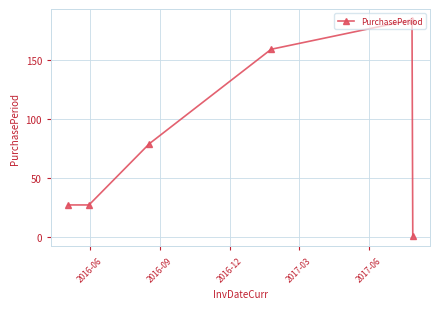

What is the difference between the maximum and second lowest values?

157